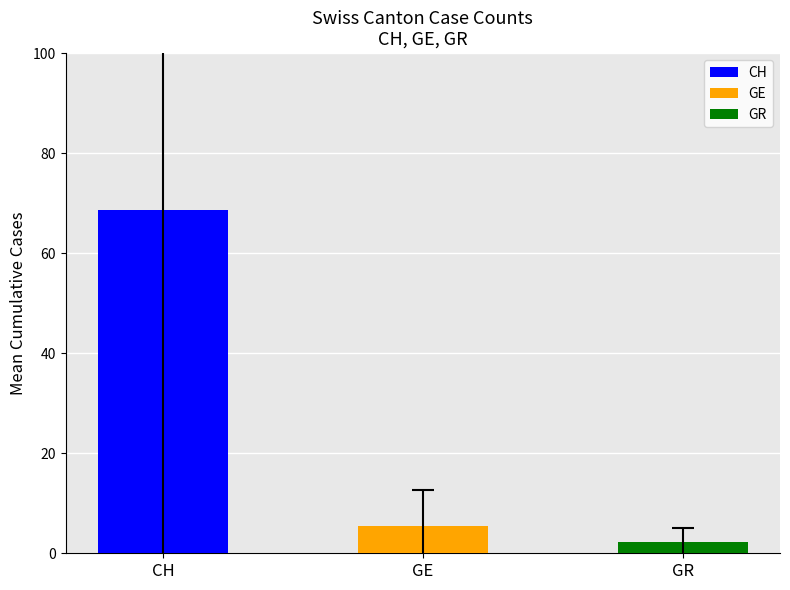

How many bars are there in total?

3